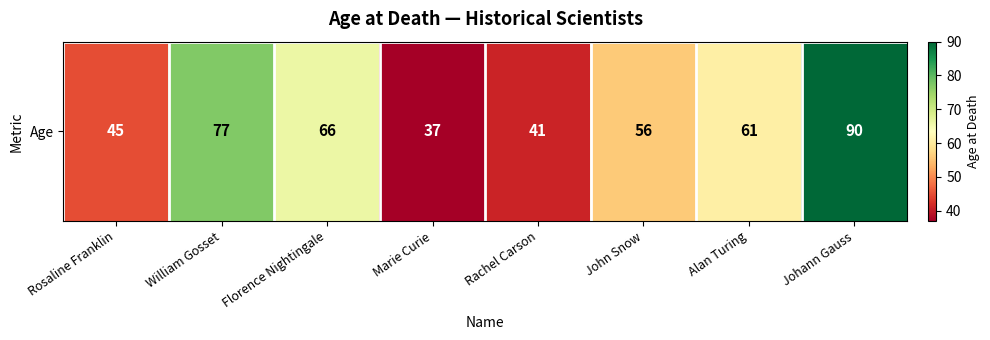

Reading right to left, transcribe all the data shown in this chart.

90	61	56	41	37	66	77	45